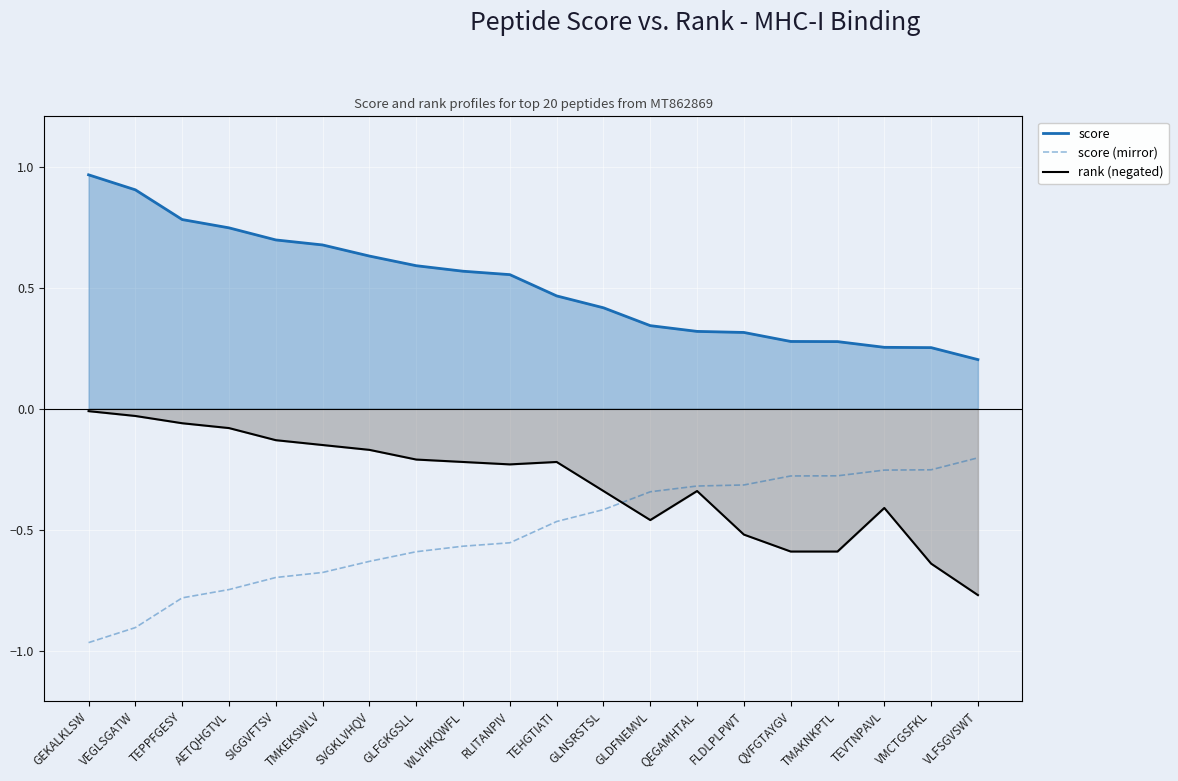

True or false: score and score (mirror) intersect in this chart.

False